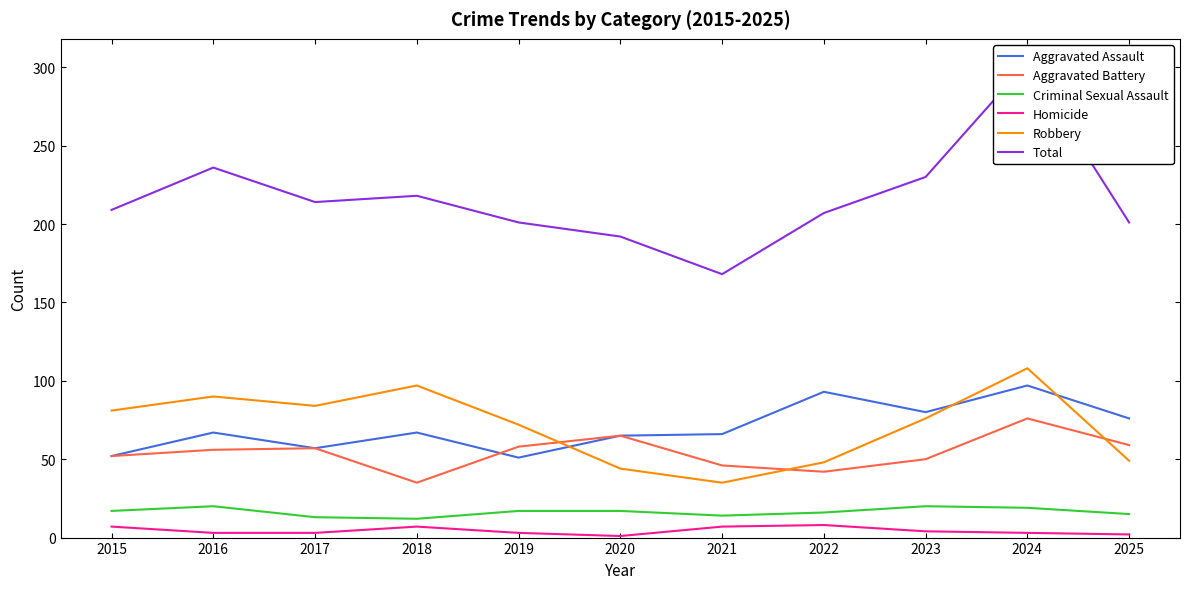

The value of Aggravated Assault at 2021 is 37. True or false?

False